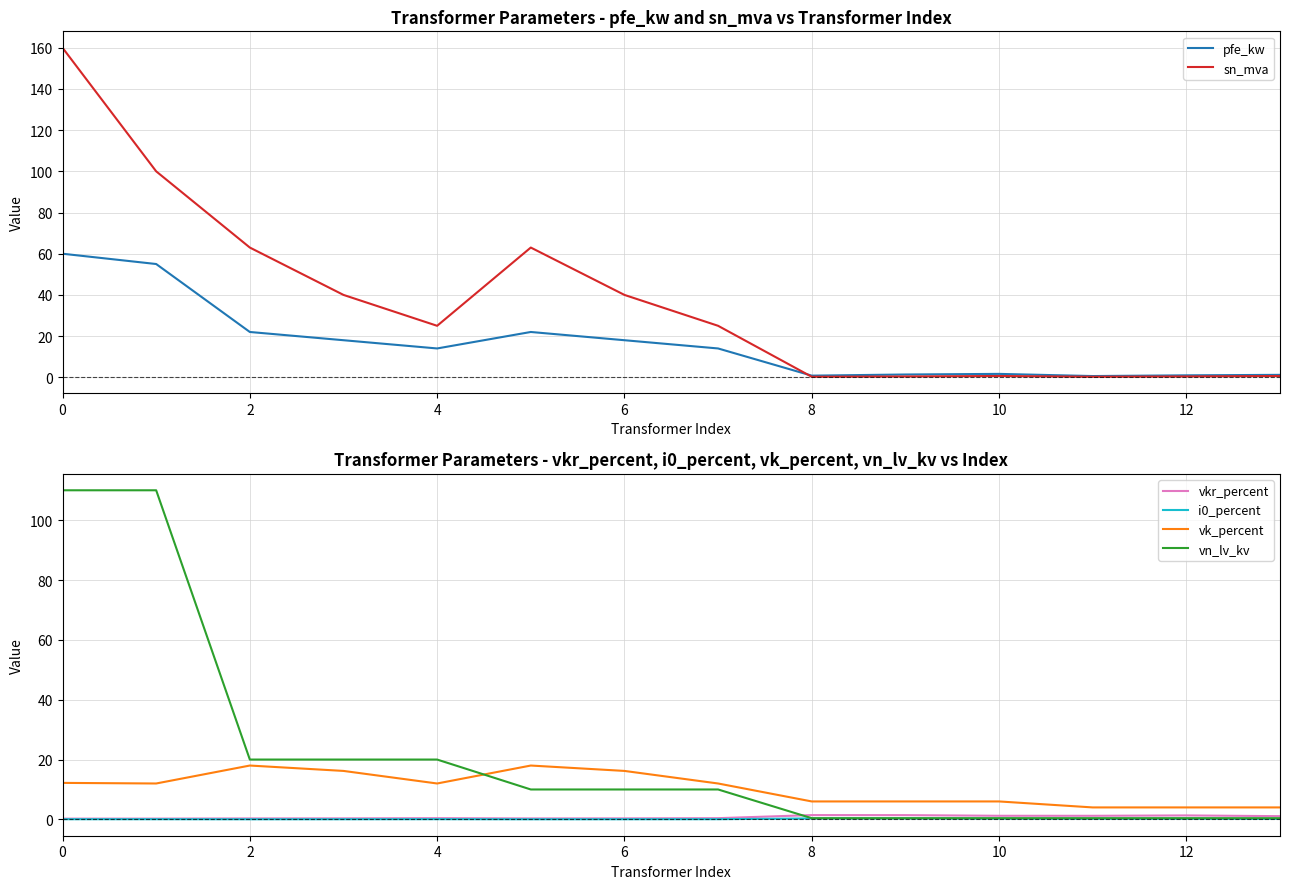

How many series are shown in this chart?

6